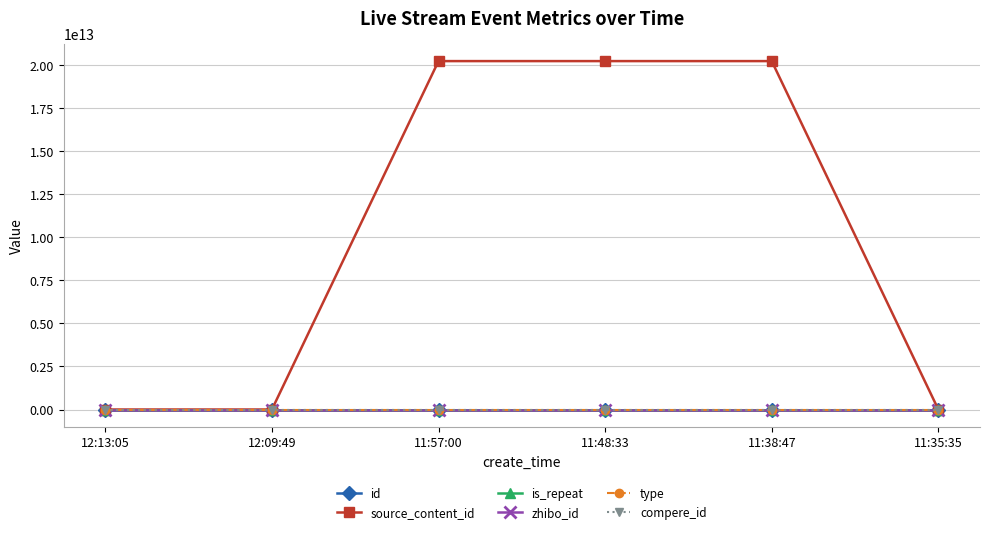

Is this an area chart (filled region under the line)?

No